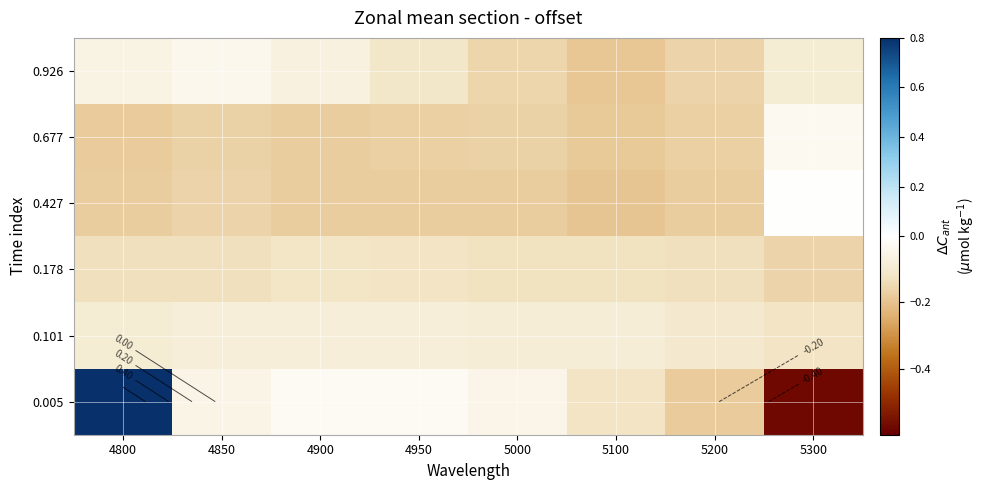

At which label is 0.101 closest to 0?

4950